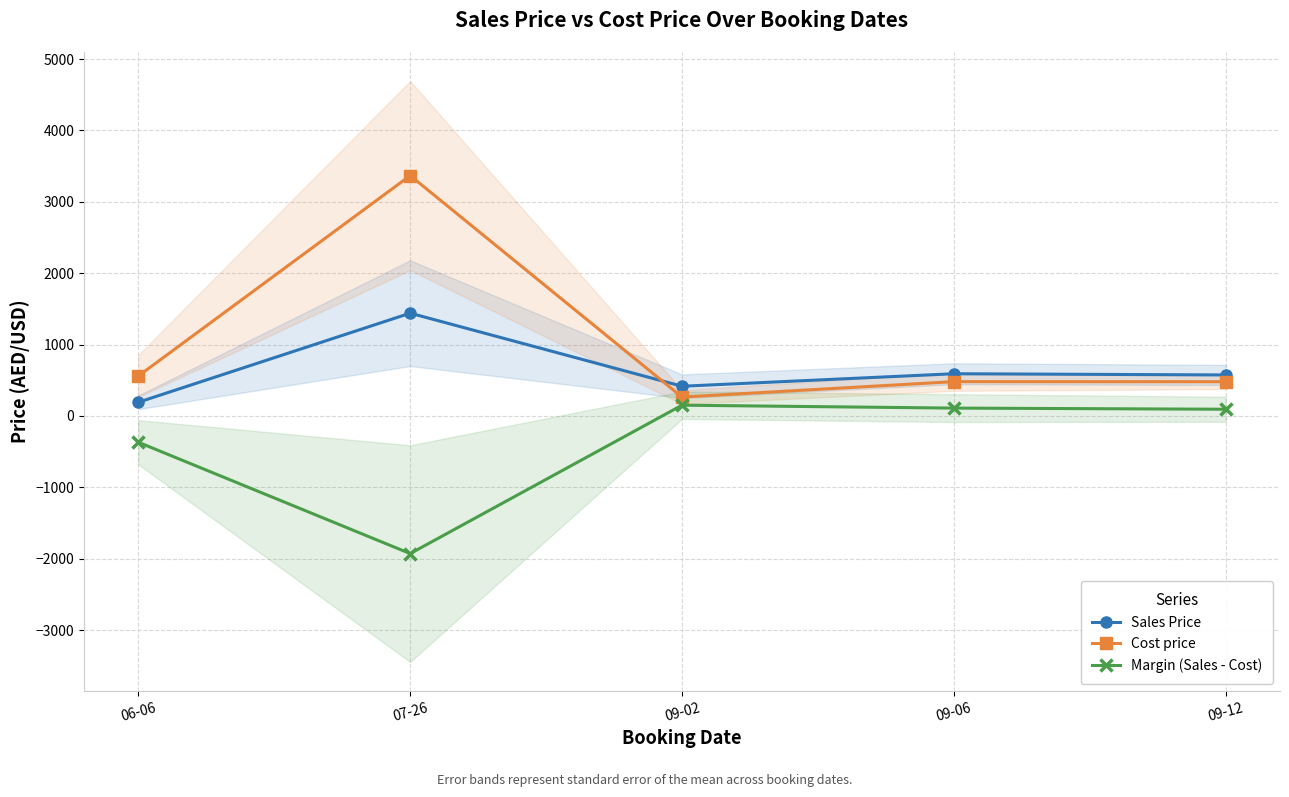

True or false: Margin (Sales - Cost) and Cost price cross at least once.

False